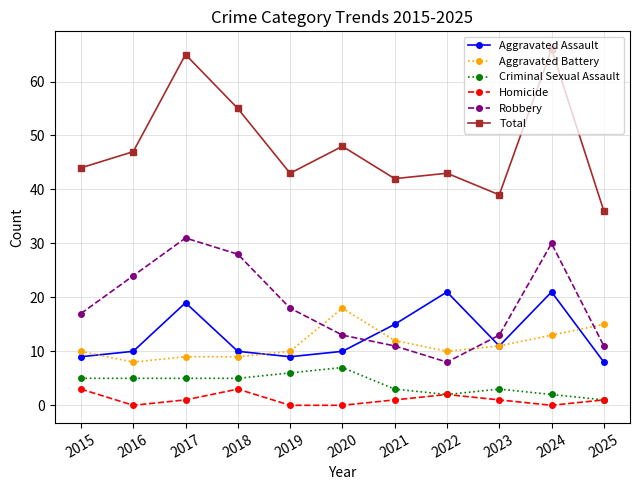

The Robbery series shows 24 at 2016. True or false?

True